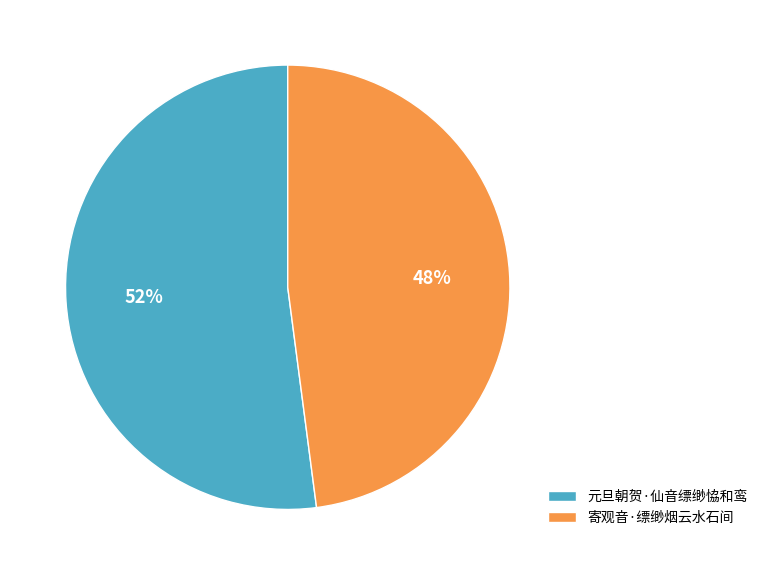

Is the sum of 元旦朝贺·仙音缥缈恊和鸾 and 寄观音·缥缈烟云水石间 greater than half?

Yes